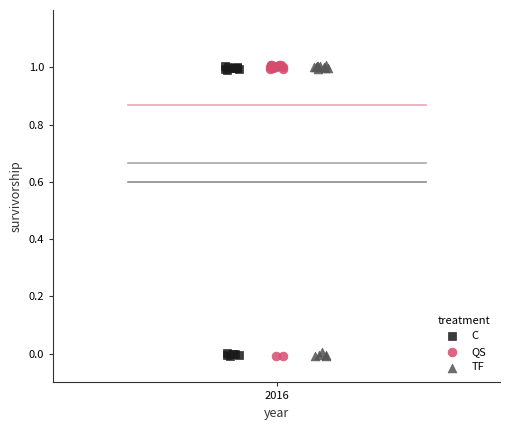

What are all the series names shown in the legend?

C, QS, TF